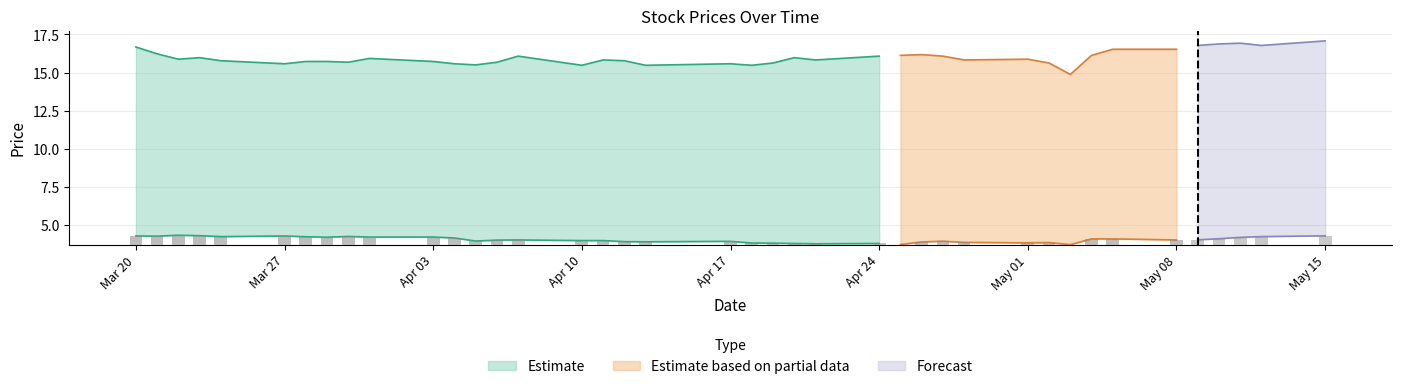

What is the average value of the close2 series?

4.0